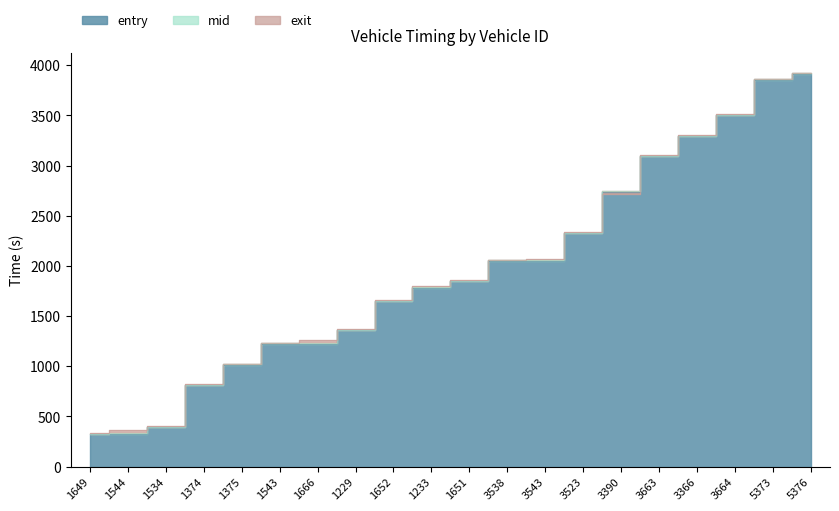

List the series in order of their peak value, lowest first.

entry, mid, exit